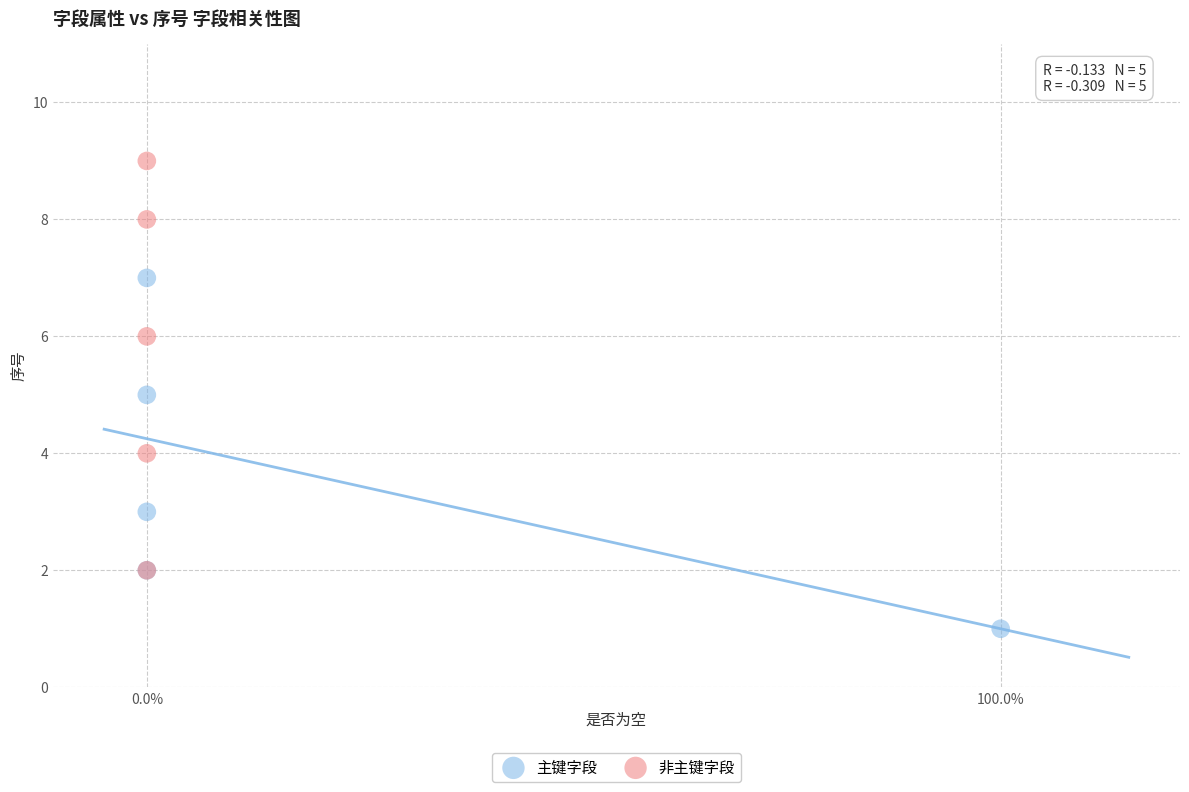

Which series contains the lowest Y value?

主键字段